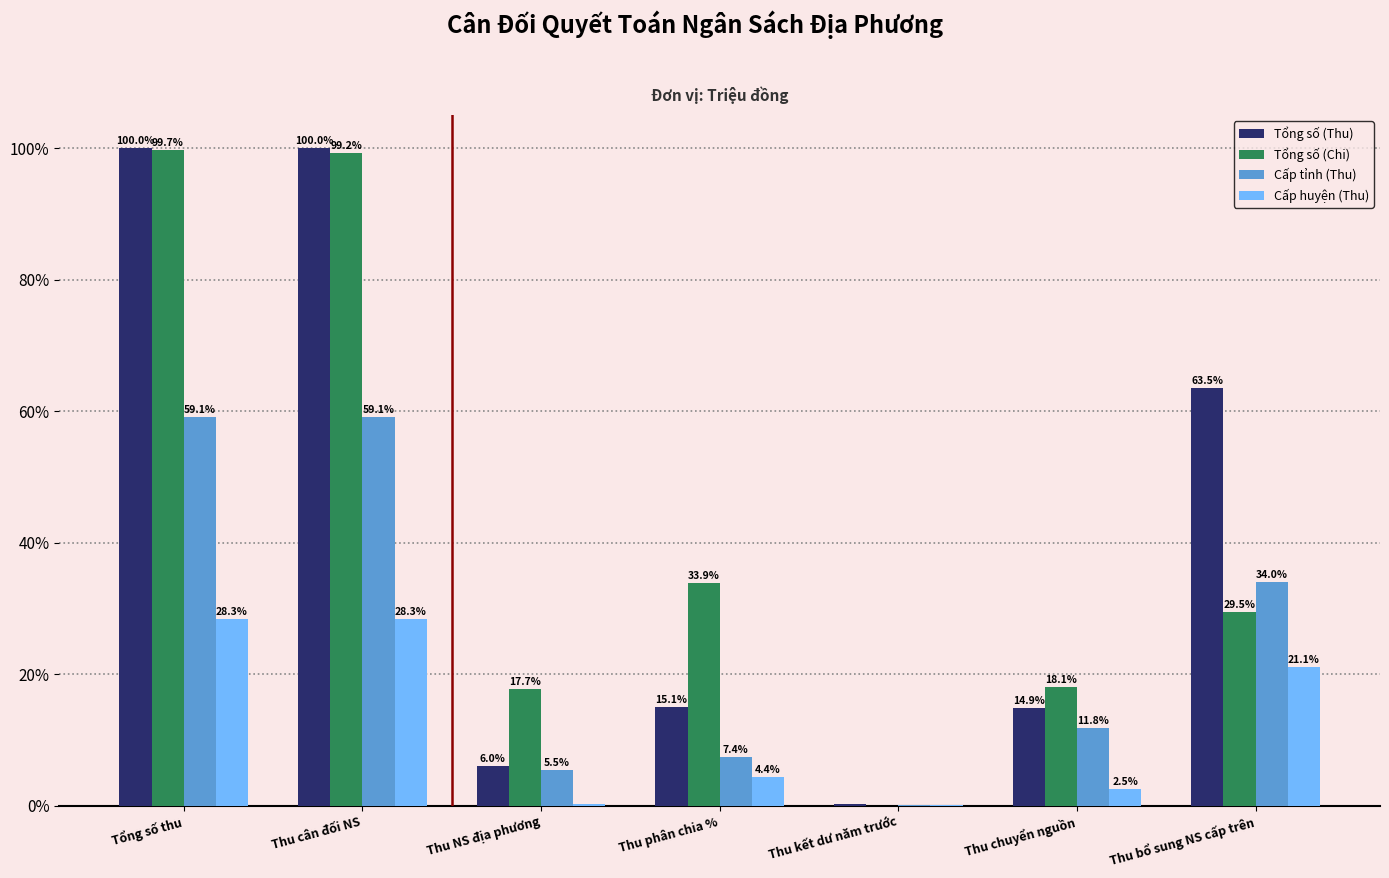

At which label does Tổng số (Thu) first exceed 15?

Tổng số thu